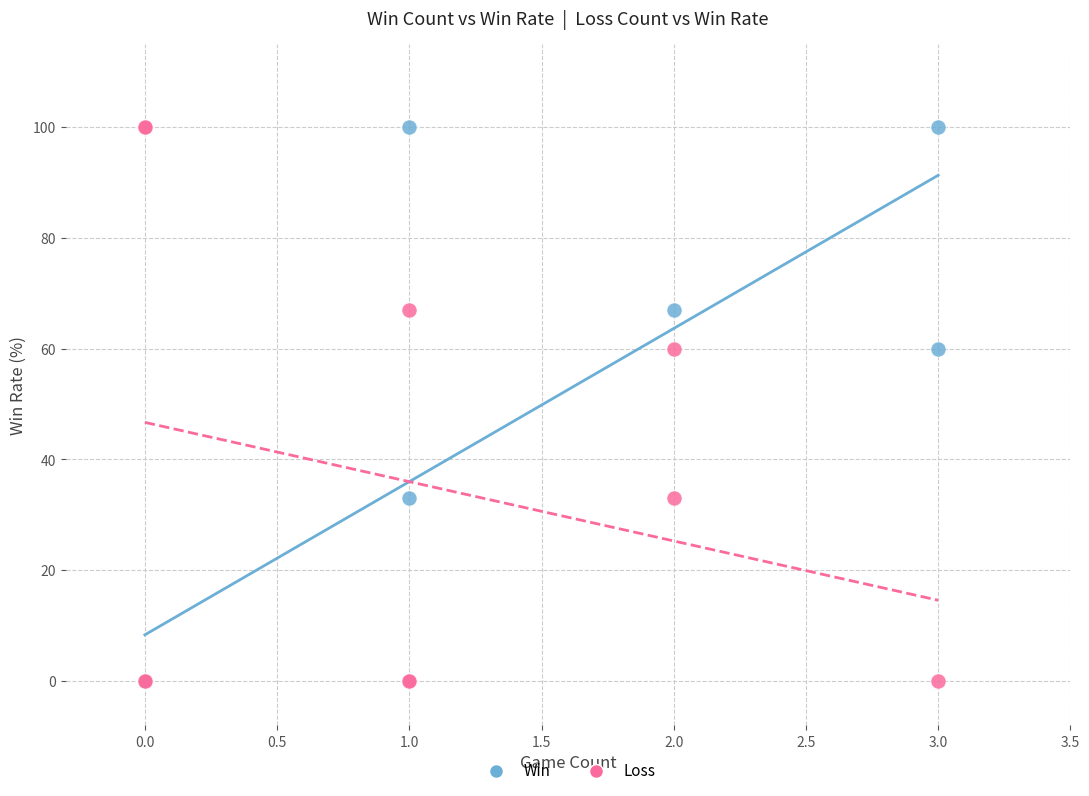

What are all the series names shown in the legend?

Win, Loss